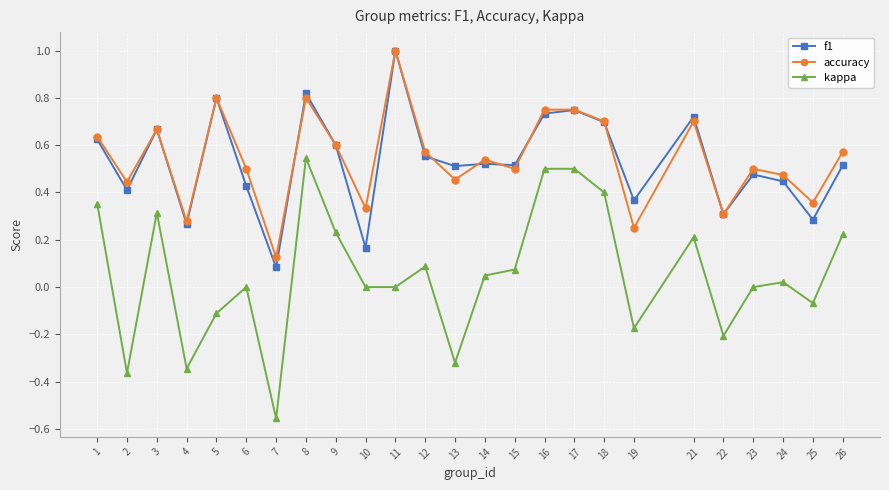

What are all the series names shown in the legend?

f1, accuracy, kappa